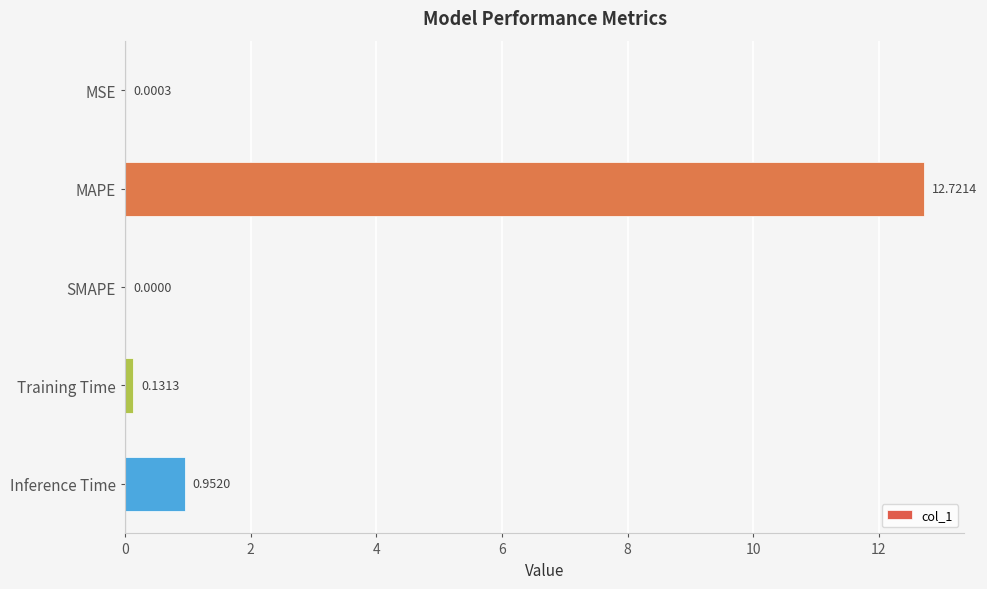

Which has a higher value, SMAPE or Training Time?

Training Time